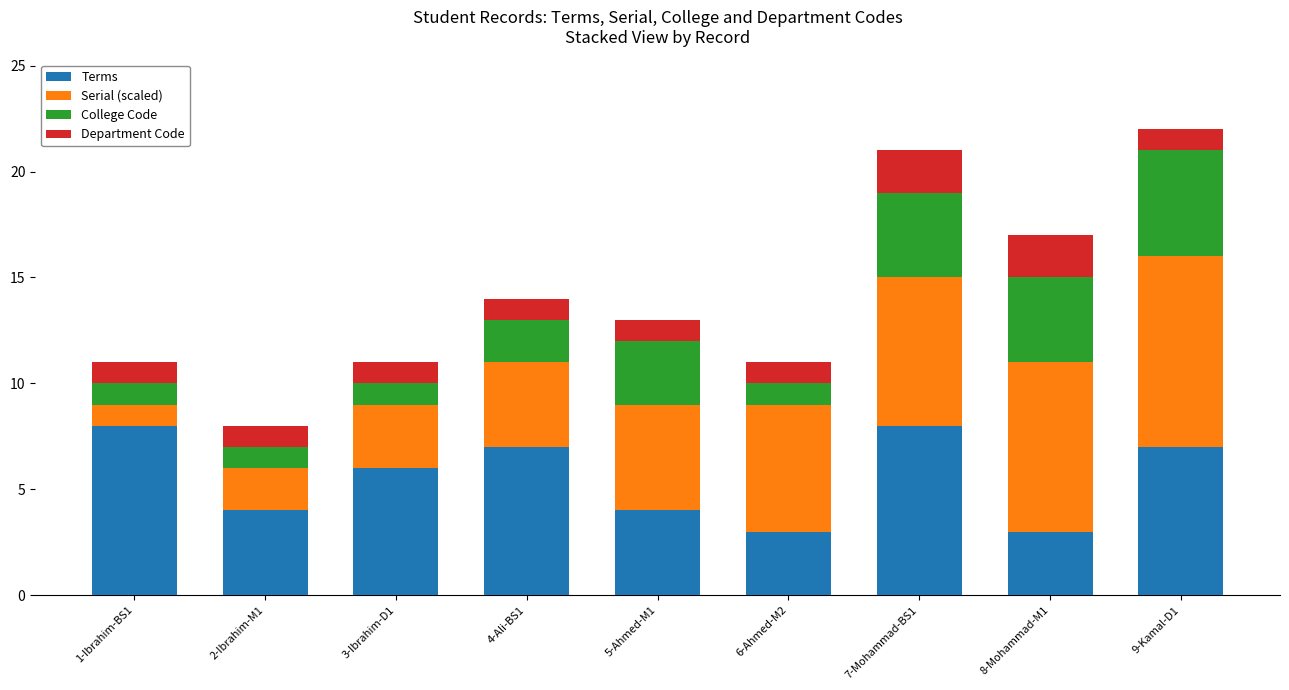

True or false: Terms has a value of 8 at 7-Mohammad-BS1.

True